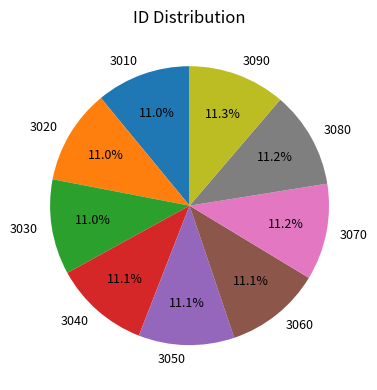

To the nearest percent, what is the combined percentage of 3070 and 3040?

22%